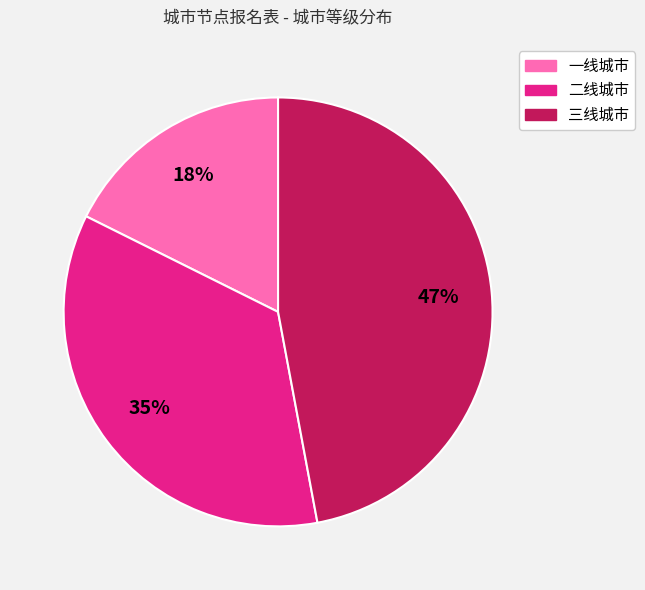

To the nearest percent, what is the average slice percentage?

33%